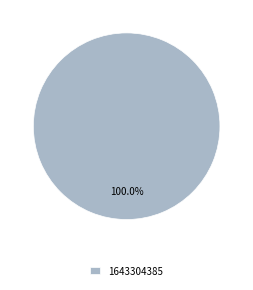

What is the majority slice?

1643304385